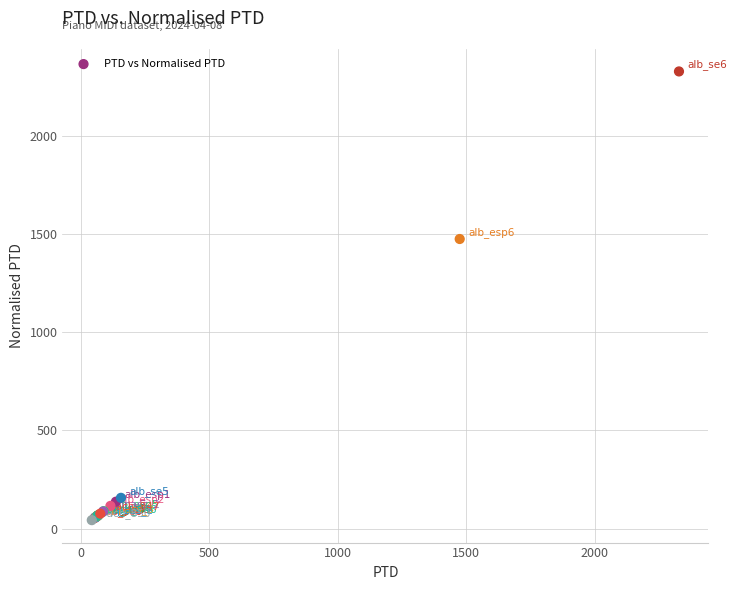

What Y value in the scatter plot is closest to 1185?

1475.2